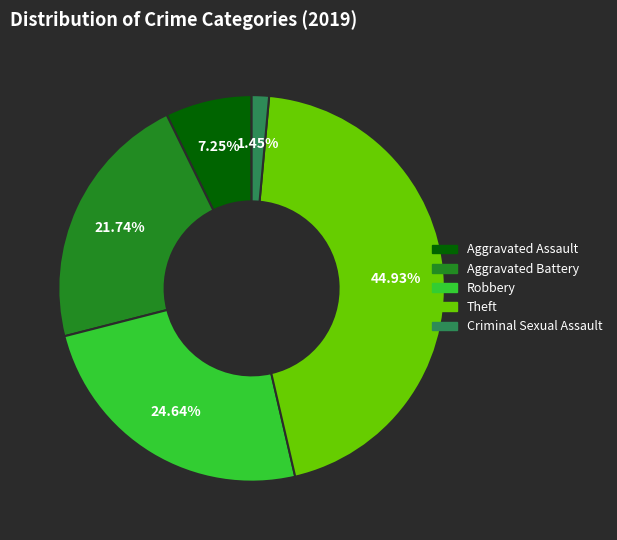

Count the number of slices in the pie.

5